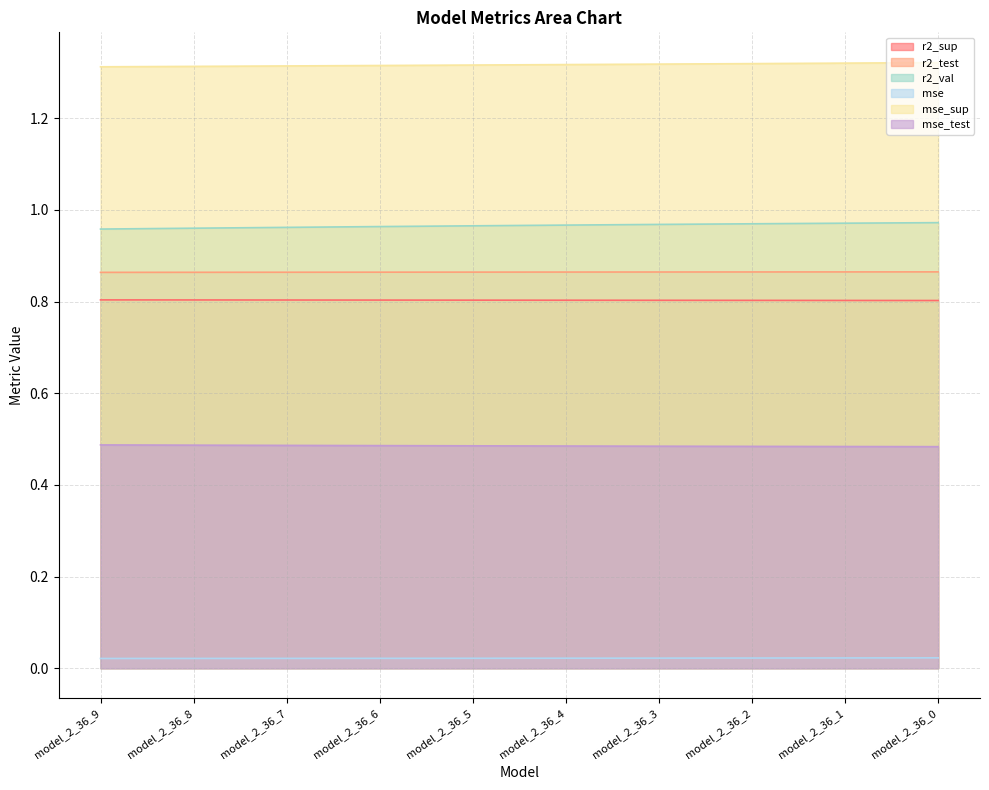

What is the value of the r2_test point at the 1st from the left?

0.9